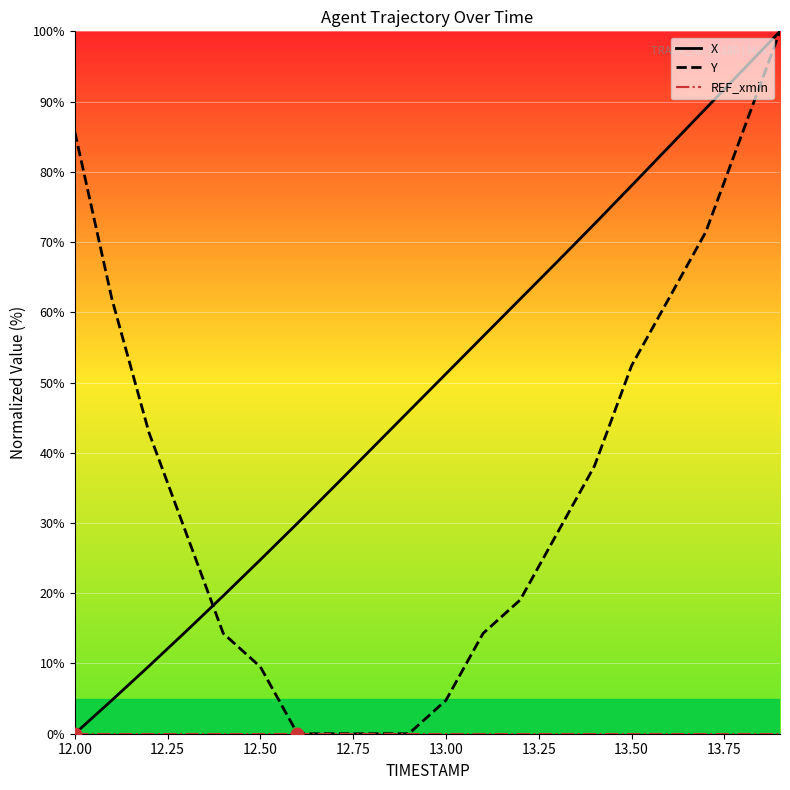

Which series has the largest total across all categories?

X